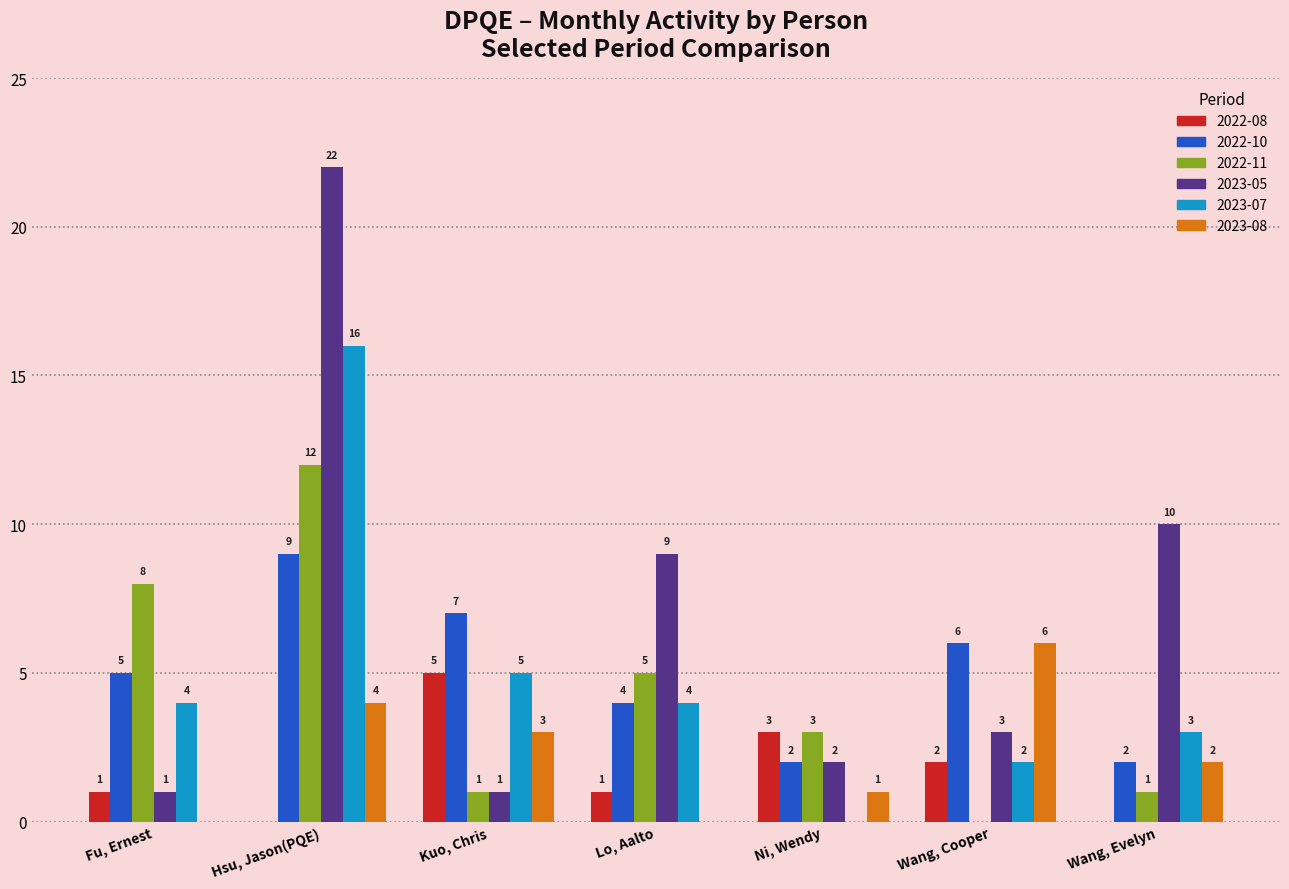

Between Lo, Aalto and Ni, Wendy, which series saw the biggest shift?

2023-05